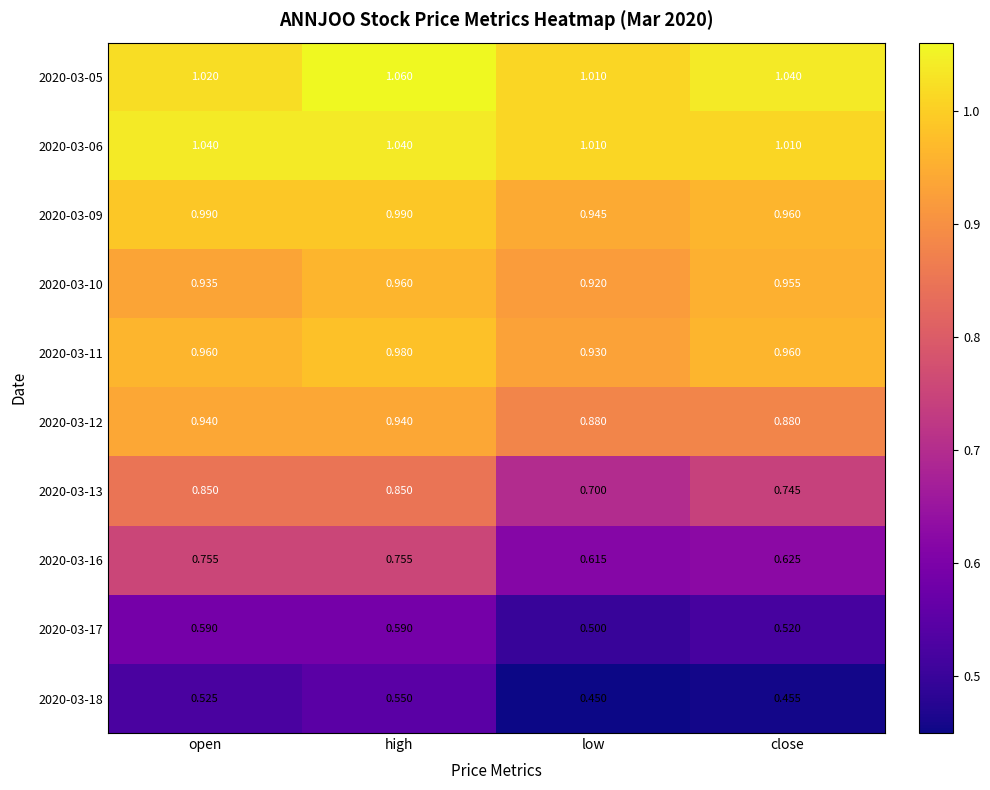

List the labels in order of 2020-03-05 value, largest first.

high, close, open, low